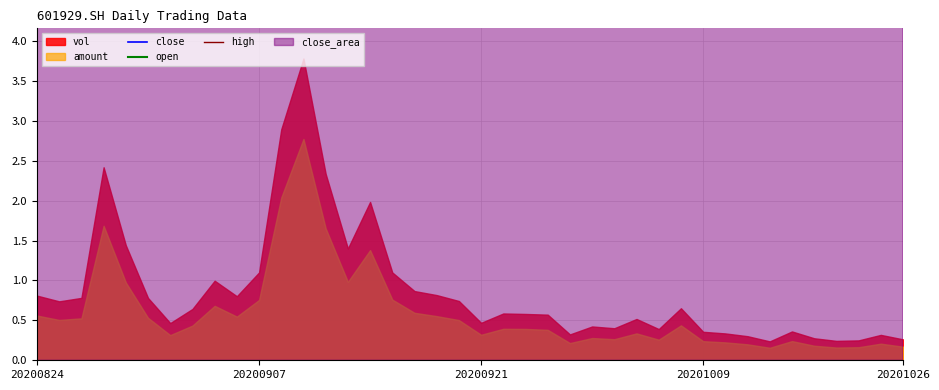

Where is open nearest to the value 228?

20201026